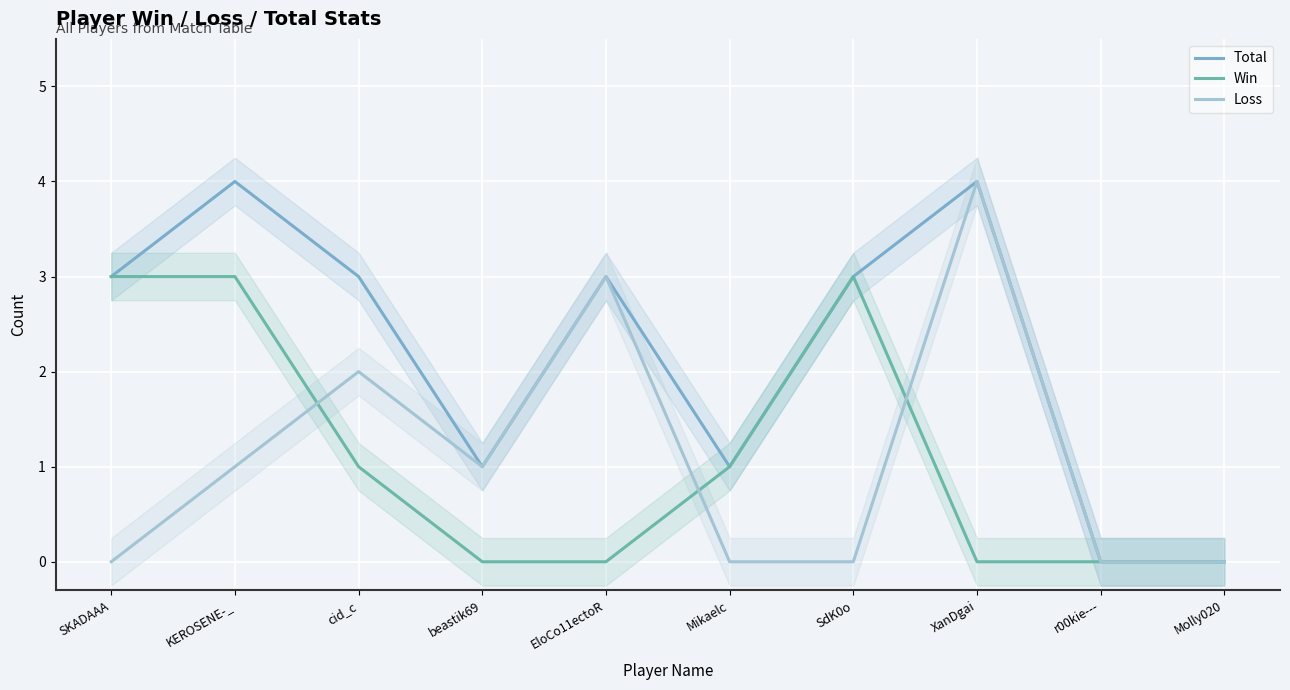

What is the value of the Win point at the 2nd from the left?

3